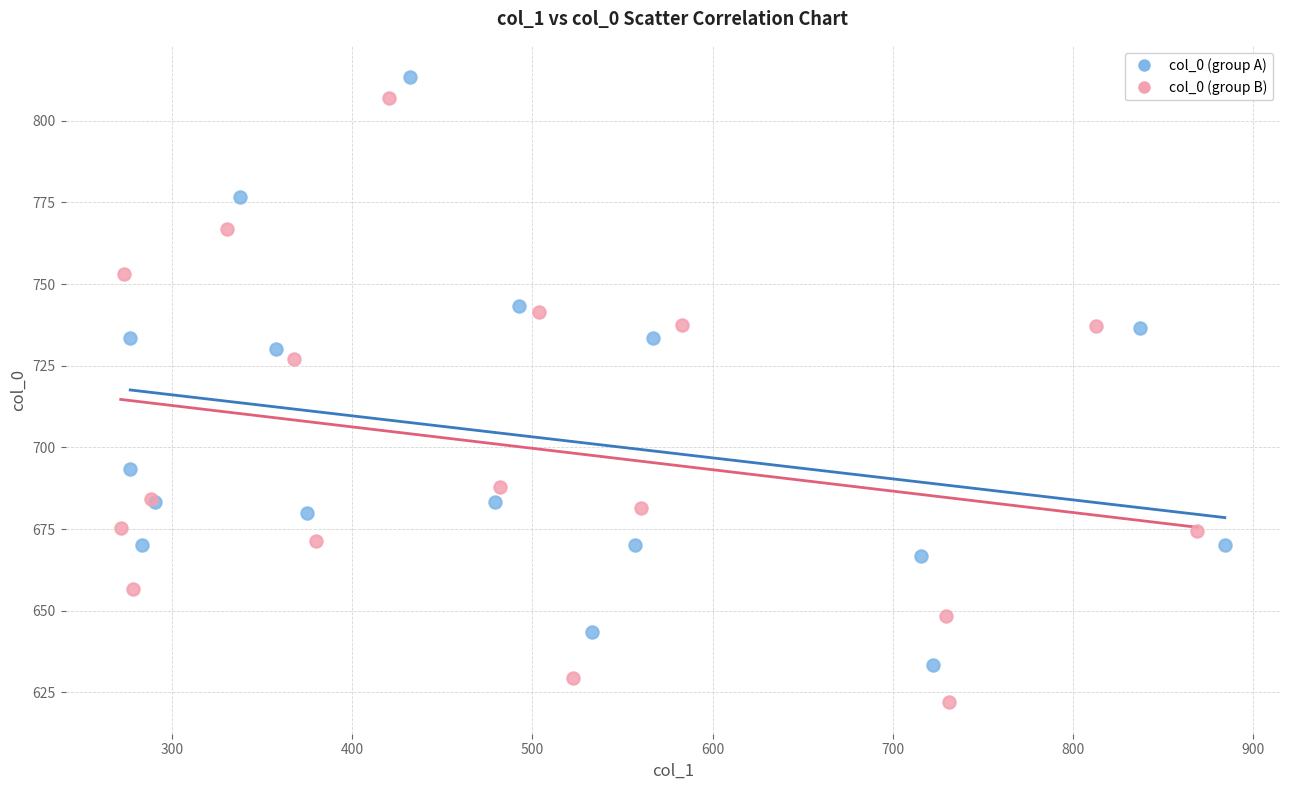

Which series reaches the minimum Y coordinate?

col_0 (group B)